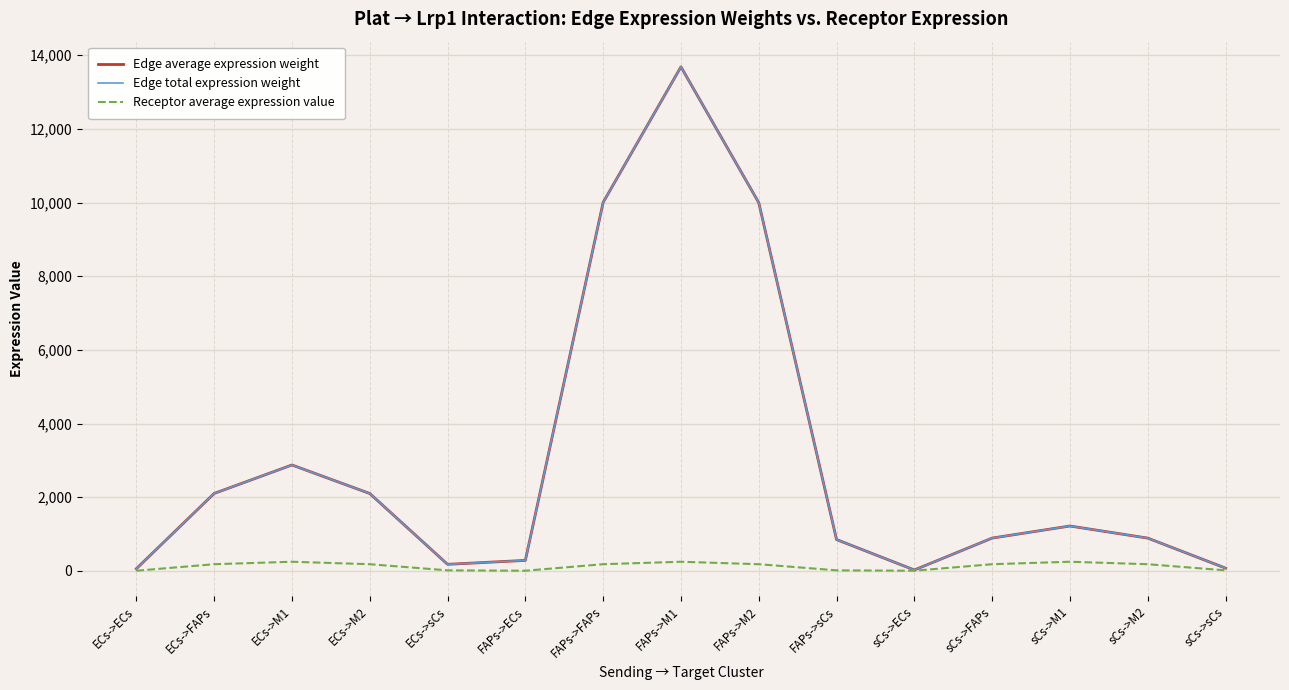

How many lines are shown in the chart?

3